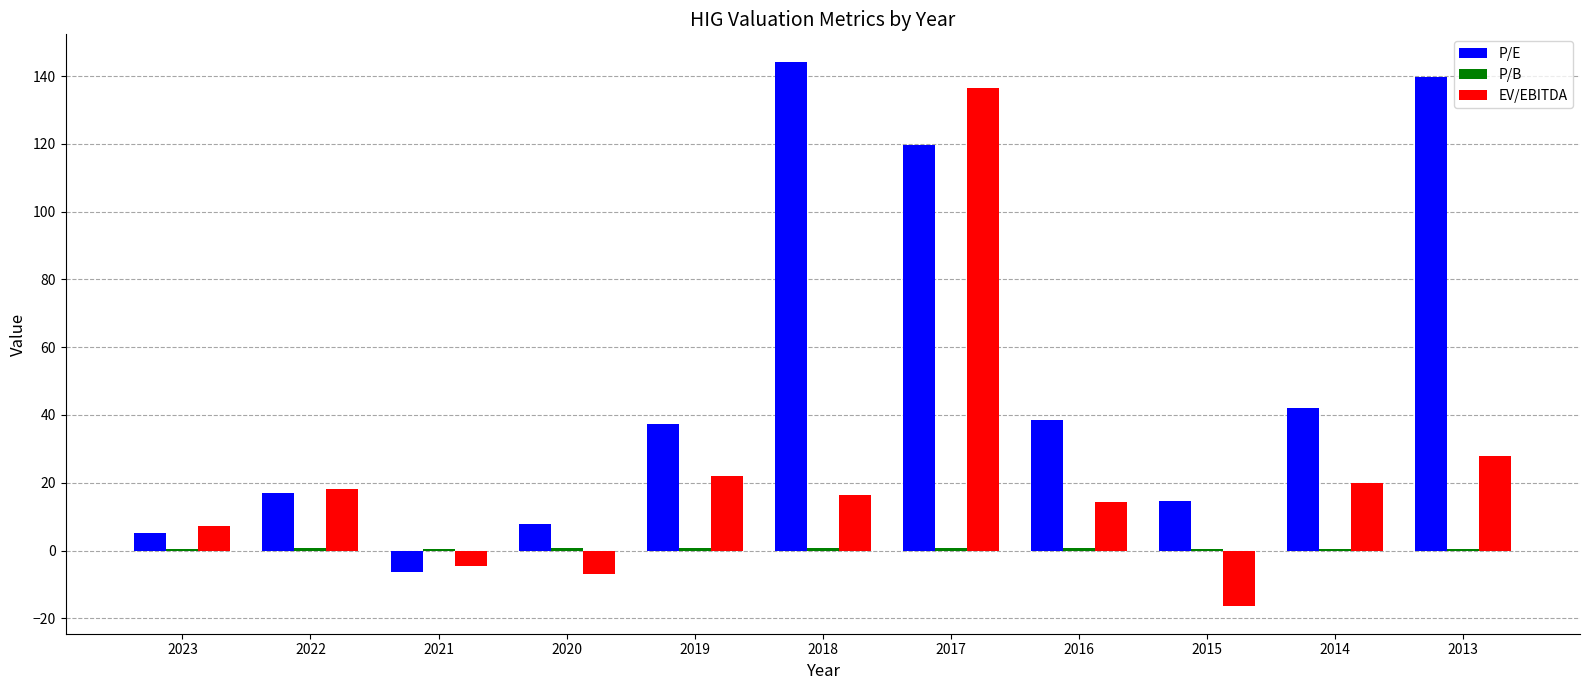

How many series are shown in this chart?

3